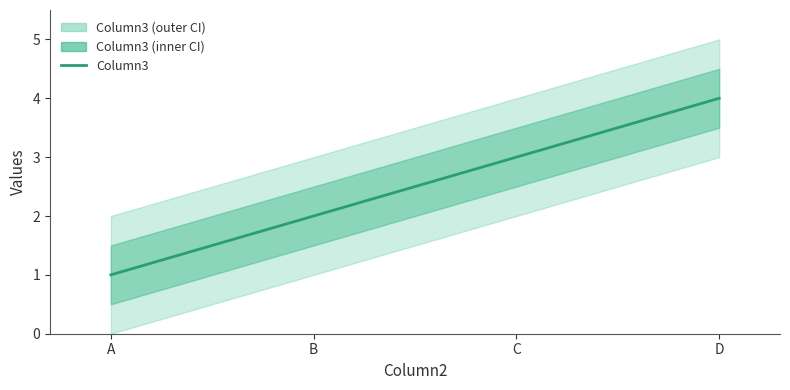

Reading left to right, extract all data points from this chart.

1	2	3	4